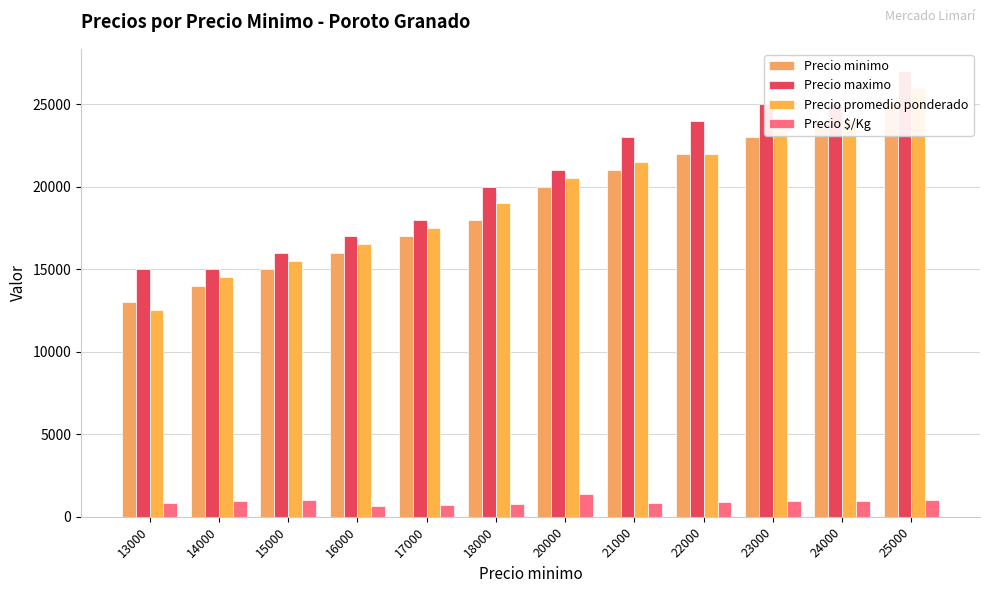

What is the highest value of the Precio $/Kg series?

1367